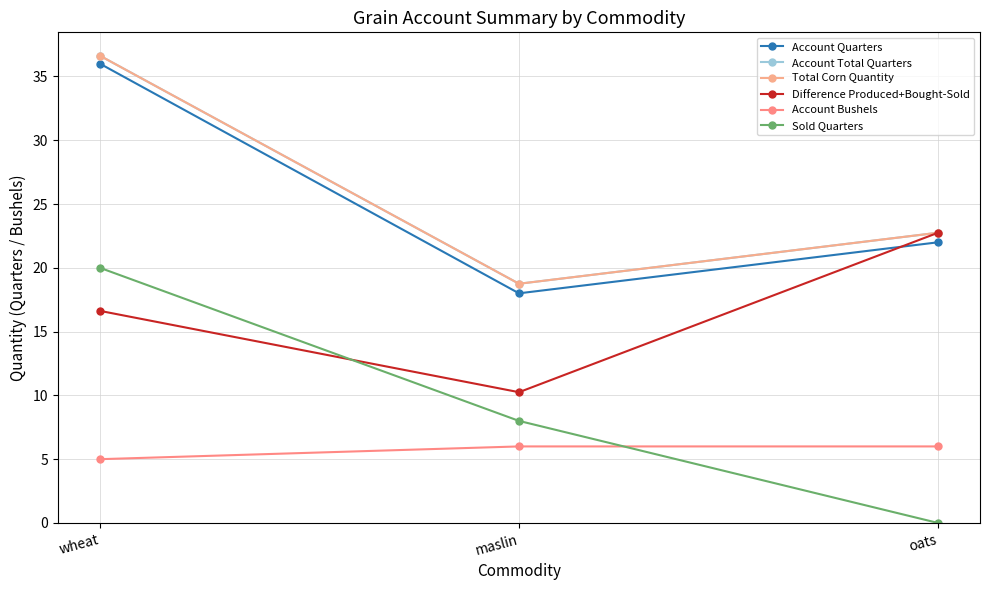

What is the approximate value of Account Total Quarters at wheat?

36.6